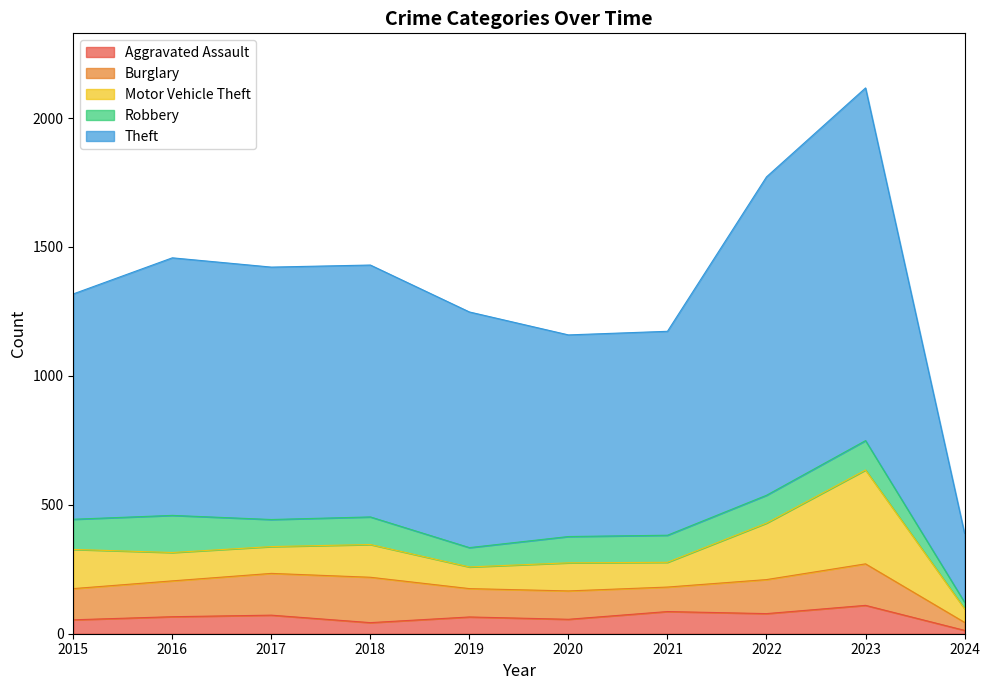

Between 2019 and 2023, which is larger?

2023